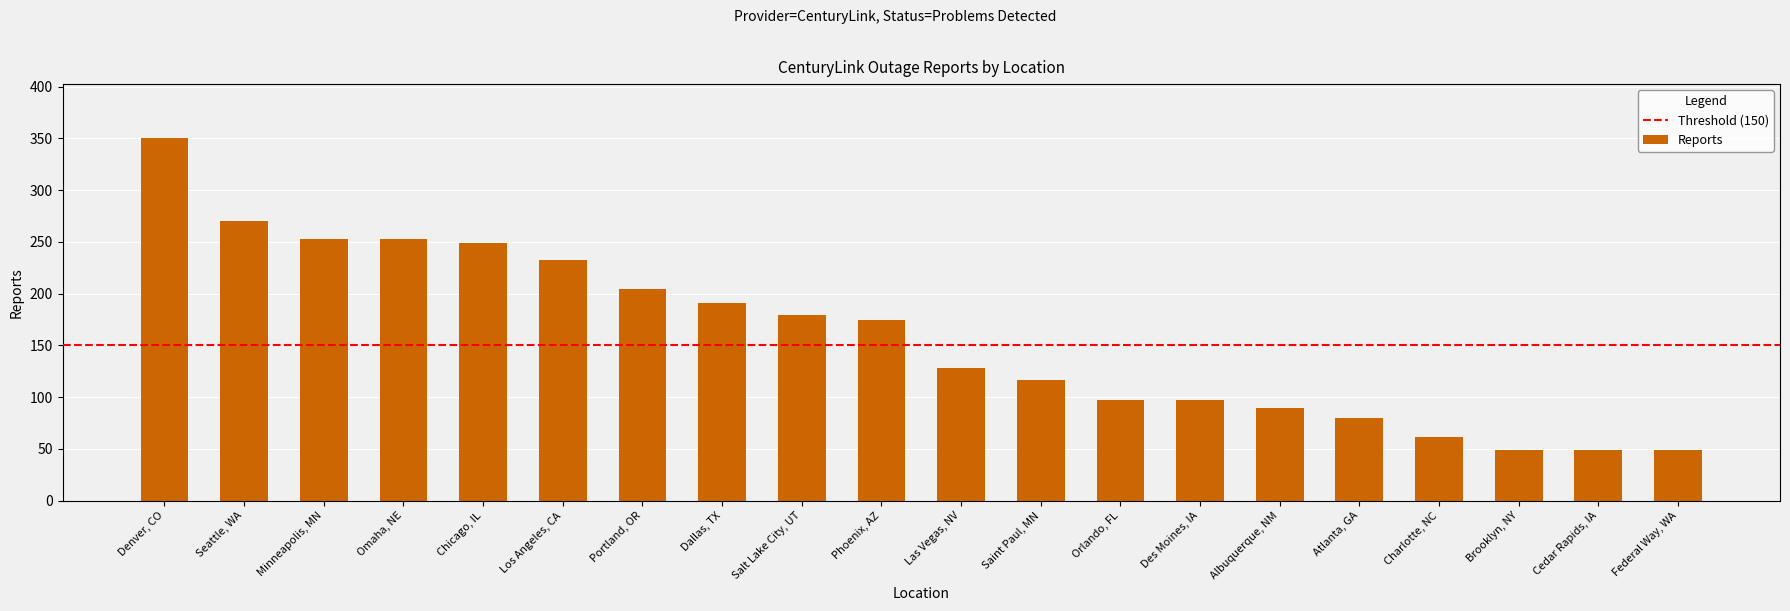

What is the minimum value shown in the chart?

49